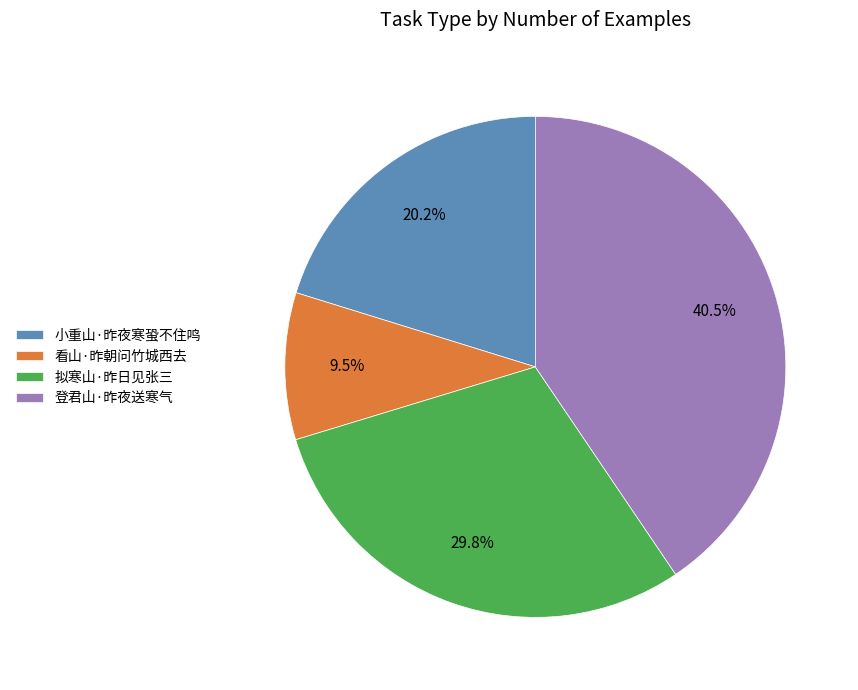

The 登君山·昨夜送寒气 slice represents 47% of the pie. True or false?

False